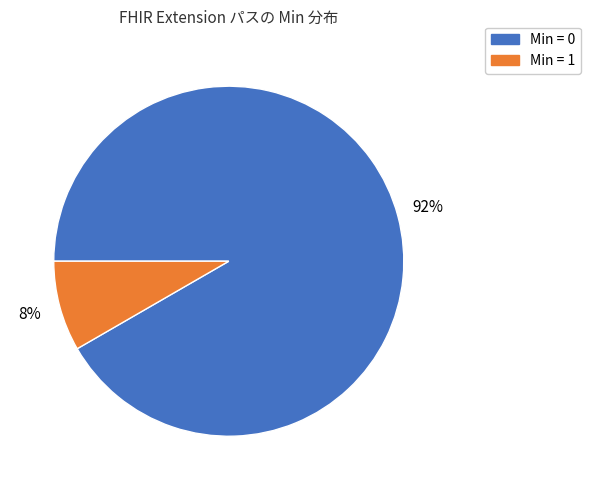

Does any single category account for the majority?

Yes